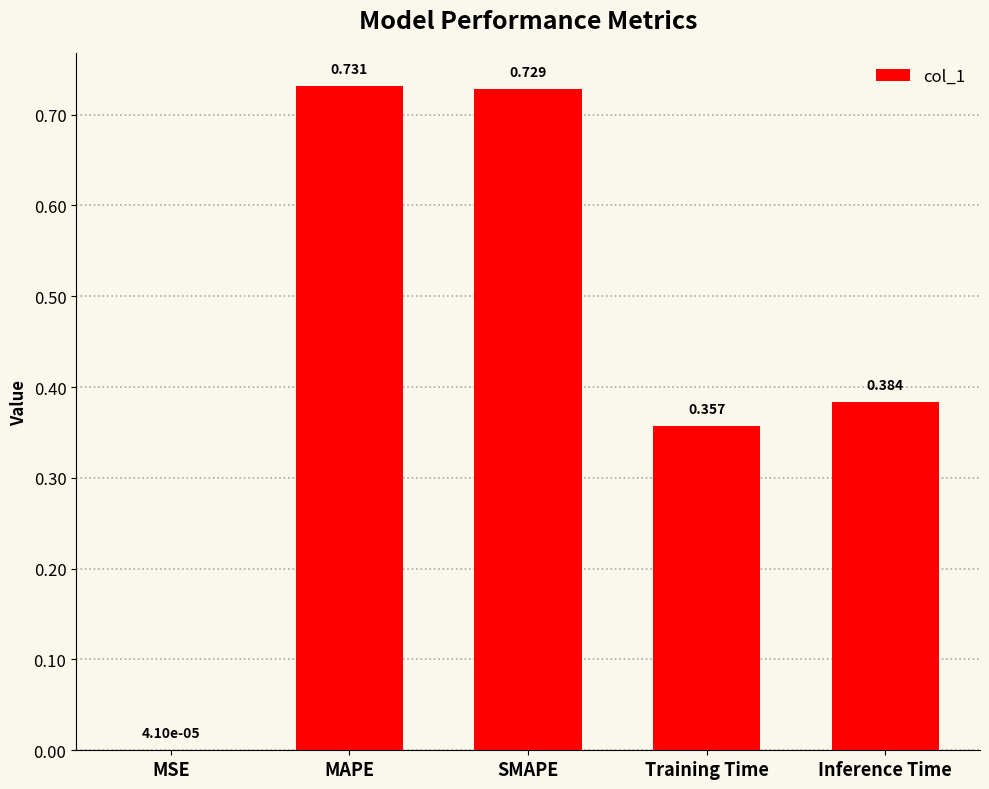

Which has a higher value, Training Time or MSE?

Training Time